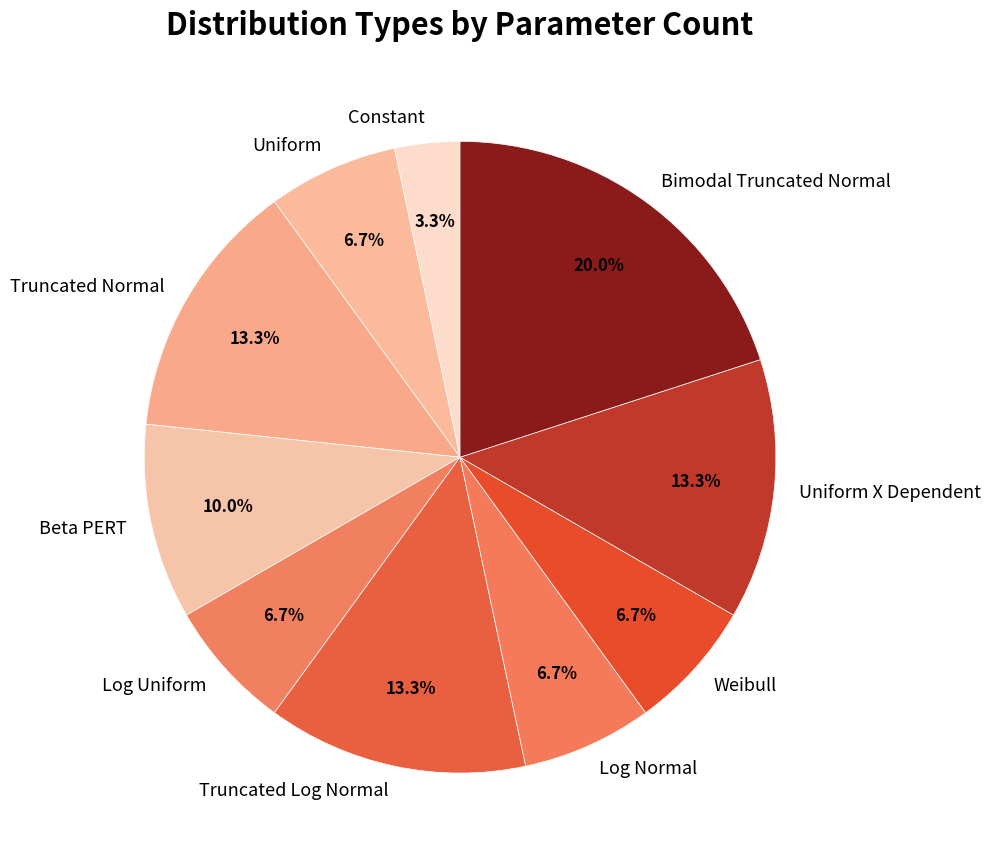

What percentage do Constant and Log Normal together represent?

10.0%